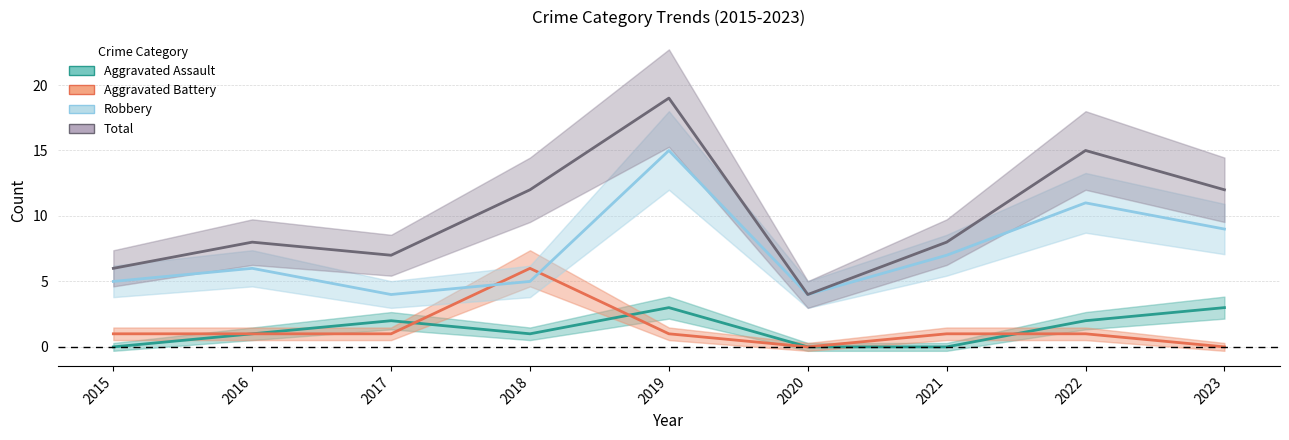

Which label corresponds to the largest value in the chart?

2019